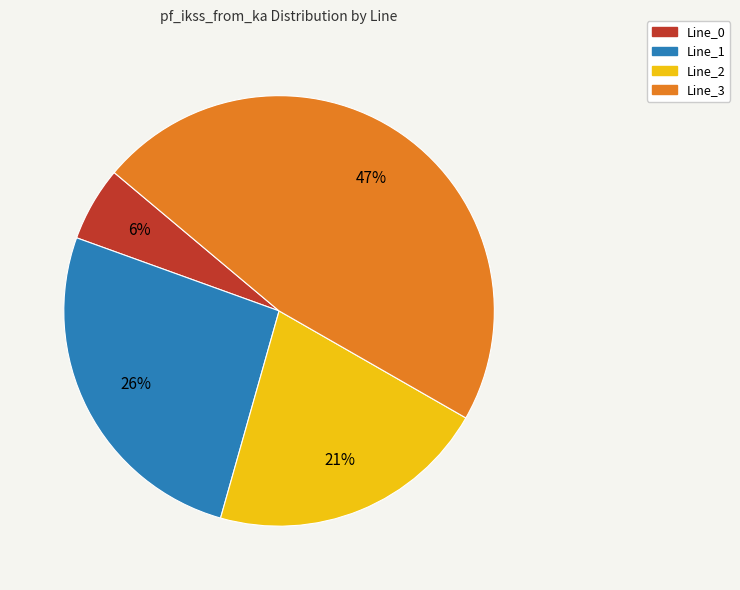

Is Line_2 the majority of the pie?

No